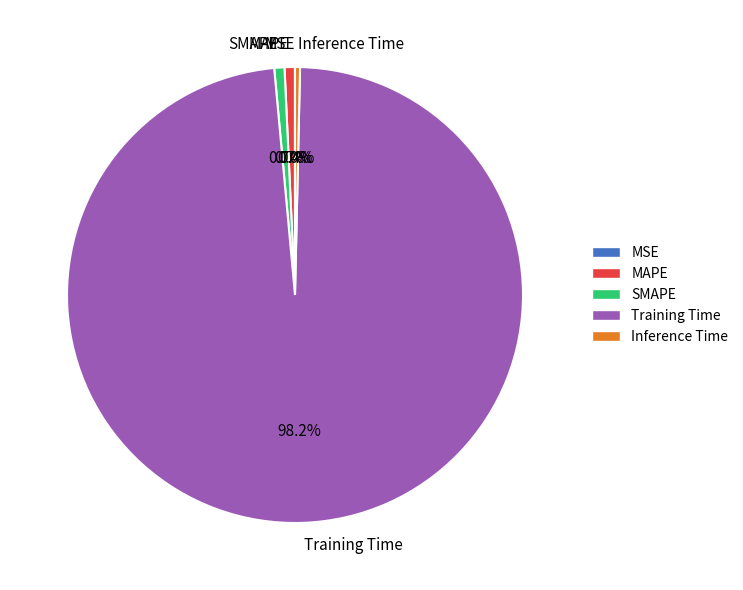

To the nearest percent, what is the average slice percentage?

20%